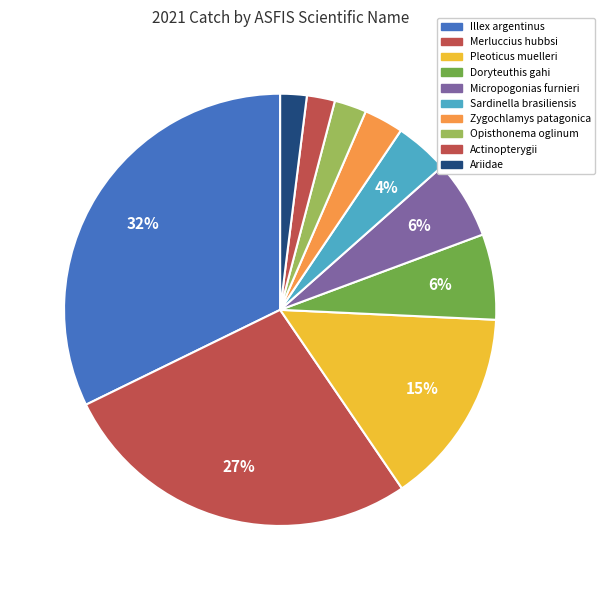

Which category has the smallest portion of the pie?

Ariidae